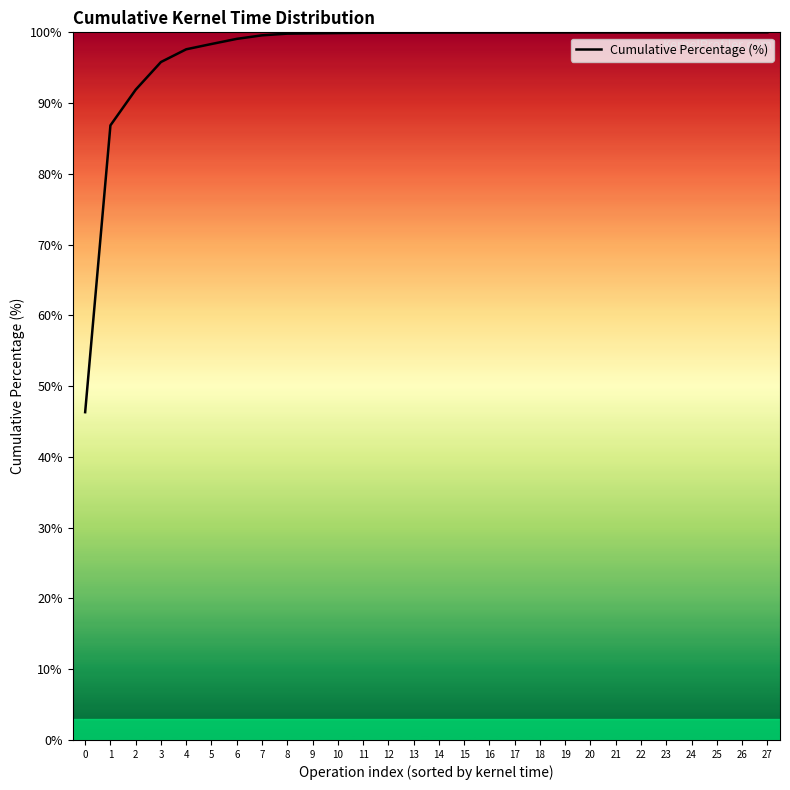

Read the value at 20.

100.0